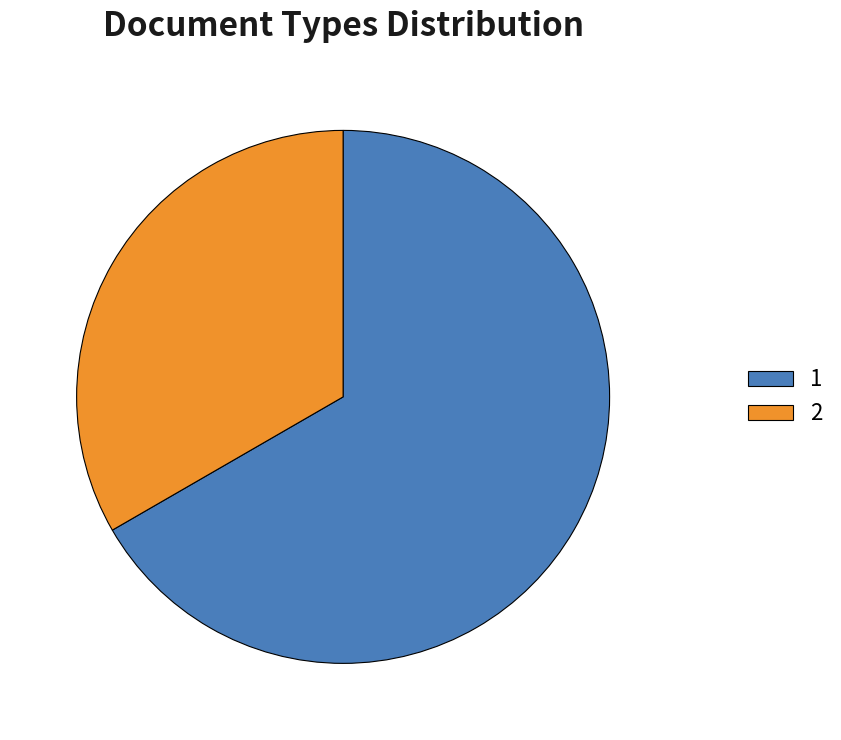

How many segments does this pie chart have?

2